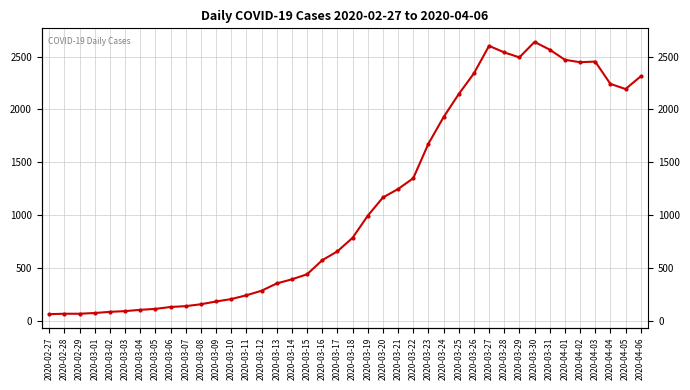

At which category does the data reach its first local valley?

2020-03-29